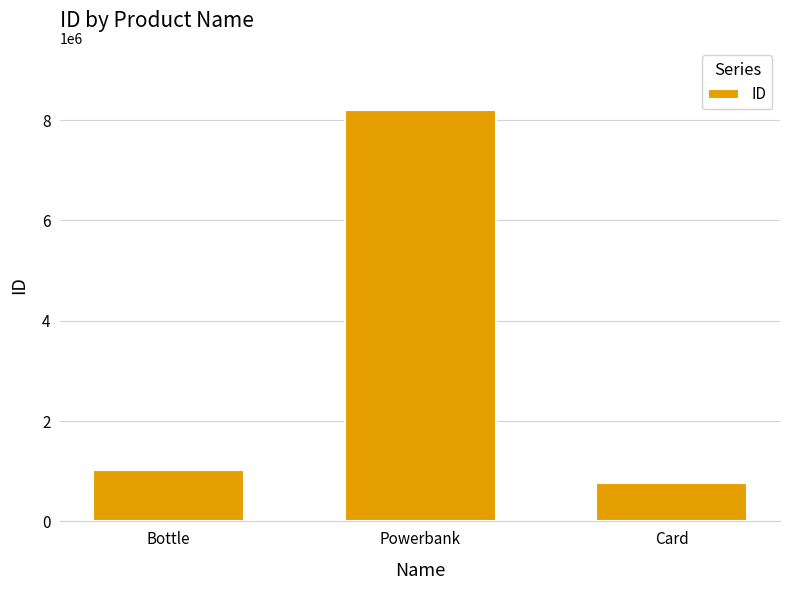

What position from the right is Bottle?

3